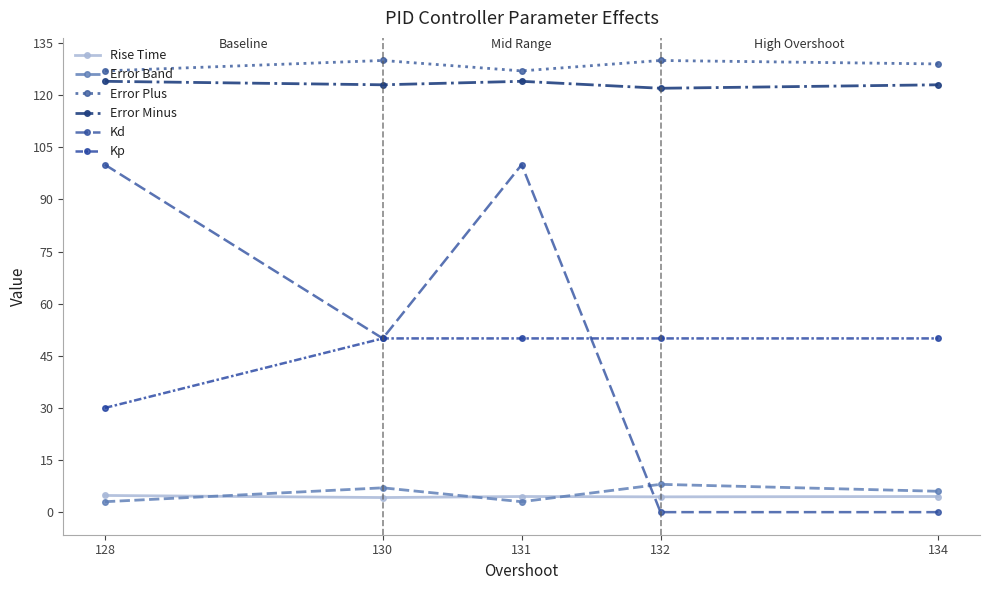

What are all the series names shown in the legend?

Rise Time, Error Band, Error Plus, Error Minus, Kd, Kp